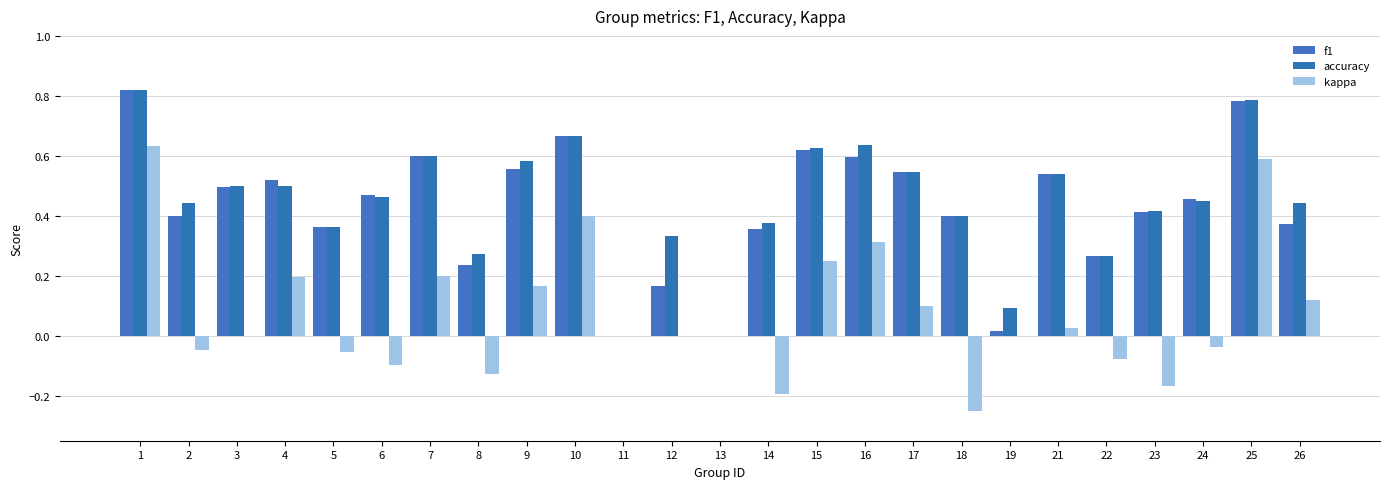

How many groups of bars are there?

25